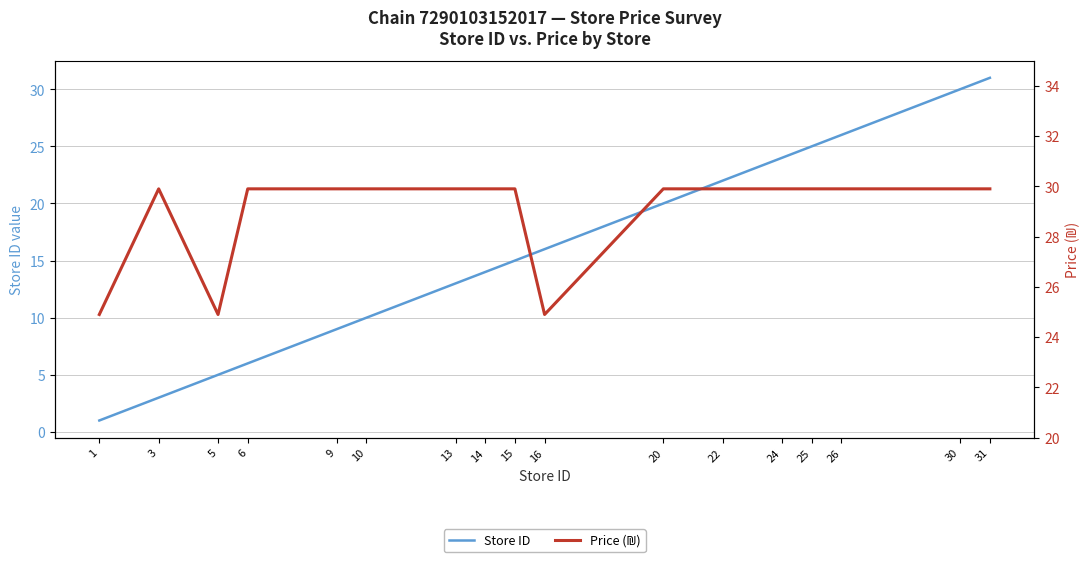

Reading left to right, list all the values displayed in this chart.

Store ID: 1=1.0	3=3.0	5=5.0	6=6.0	9=9.0	10=10.0	13=13.0	14=14.0	15=15.0	16=16.0	20=20.0	22=22.0	24=24.0	25=25.0	26=26.0	30=30.0	31=31.0
Price (₪): 1=24.9	3=29.9	5=24.9	6=29.9	9=29.9	10=29.9	13=29.9	14=29.9	15=29.9	16=24.9	20=29.9	22=29.9	24=29.9	25=29.9	26=29.9	30=29.9	31=29.9